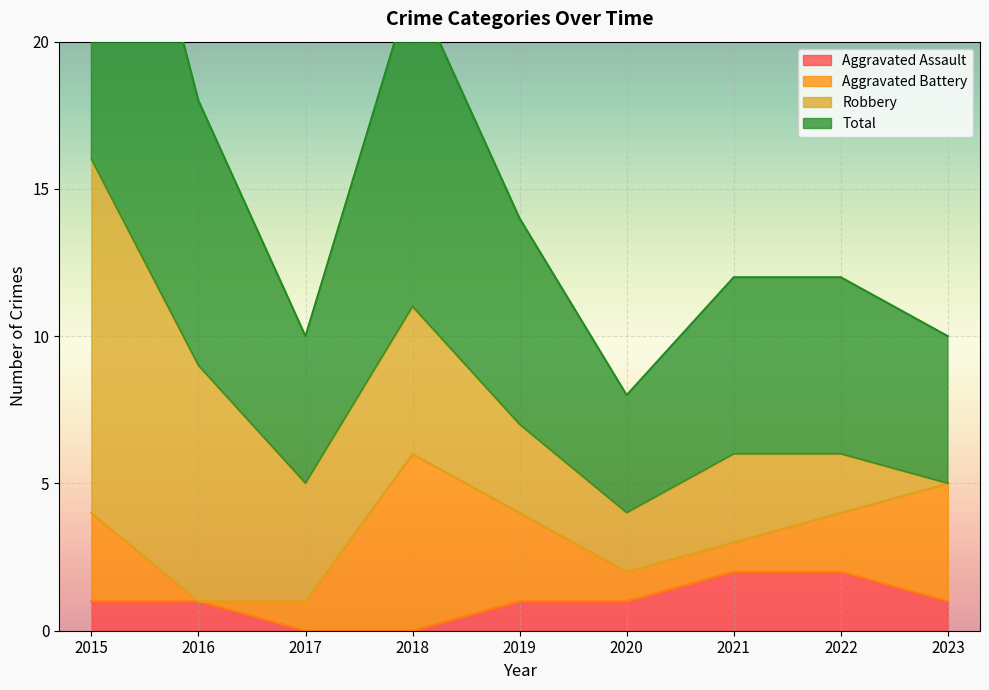

At which category does the chart reach its peak across all series?

2015